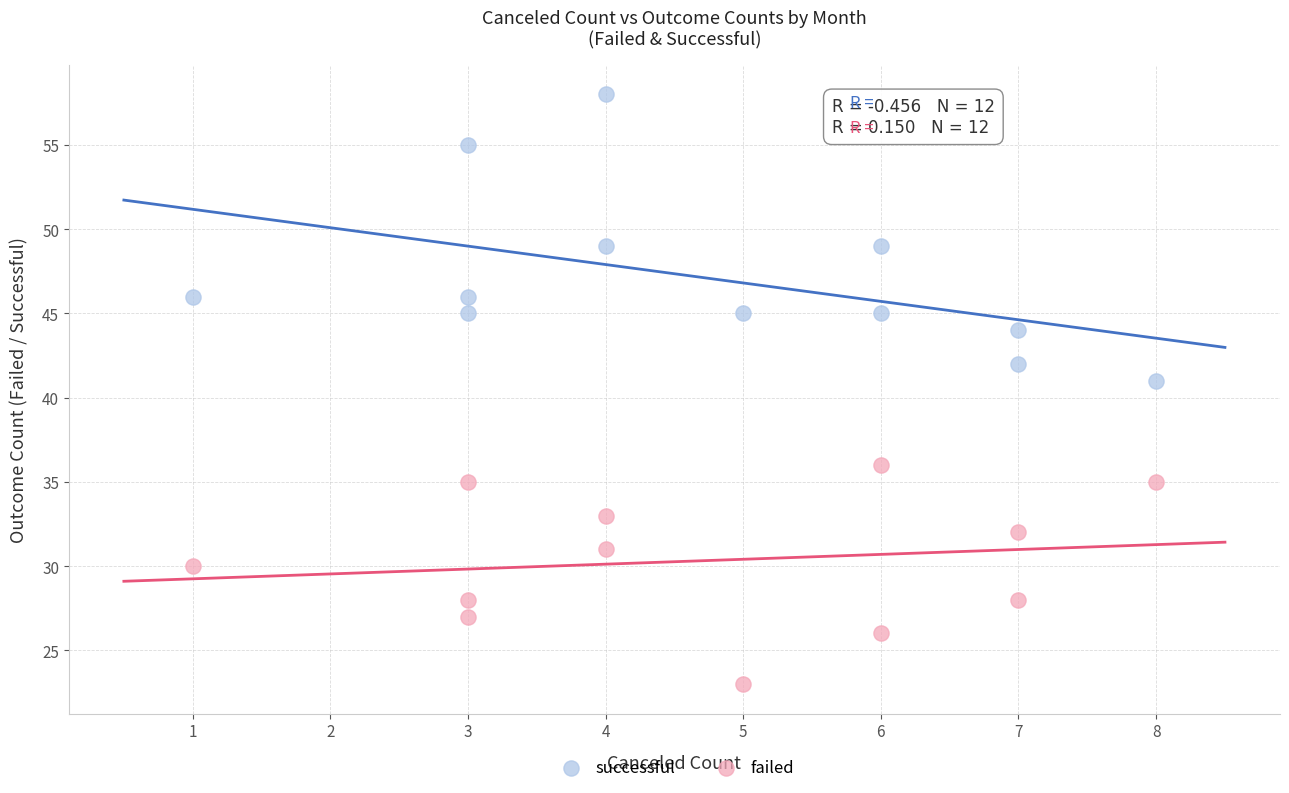

Which series reaches the maximum Y coordinate?

successful